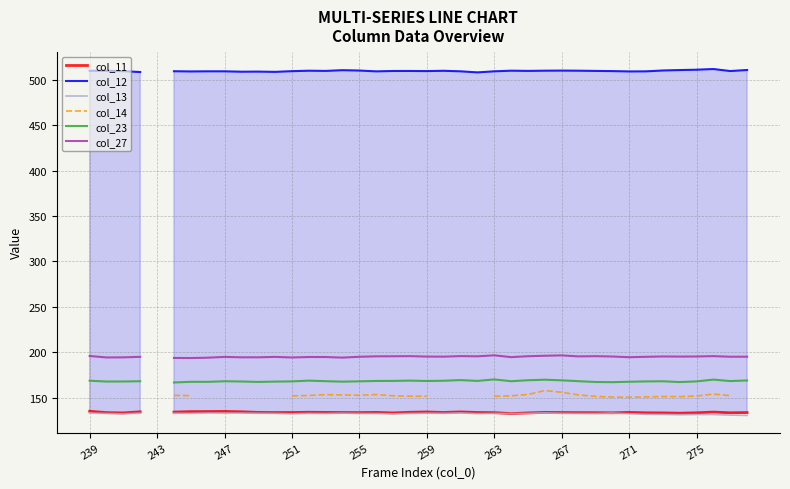

Where is col_13 nearest to the value 131?

35